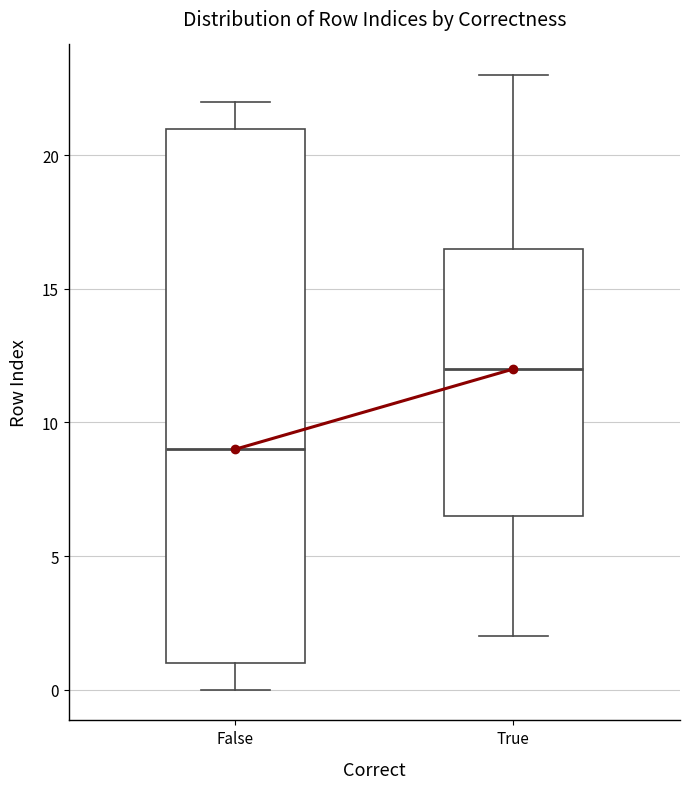

Reading left to right, read every box against the y-axis: the position of its median line, the range the box covers, and the ends of its whiskers. The values are not printed on the chart, so give them approximately, as read against the axis.

False: median 9.0, box 1.0 to 21.0, whiskers 0.0 to 22.0
True: median 12.0, box 6.5 to 16.5, whiskers 2.0 to 23.0